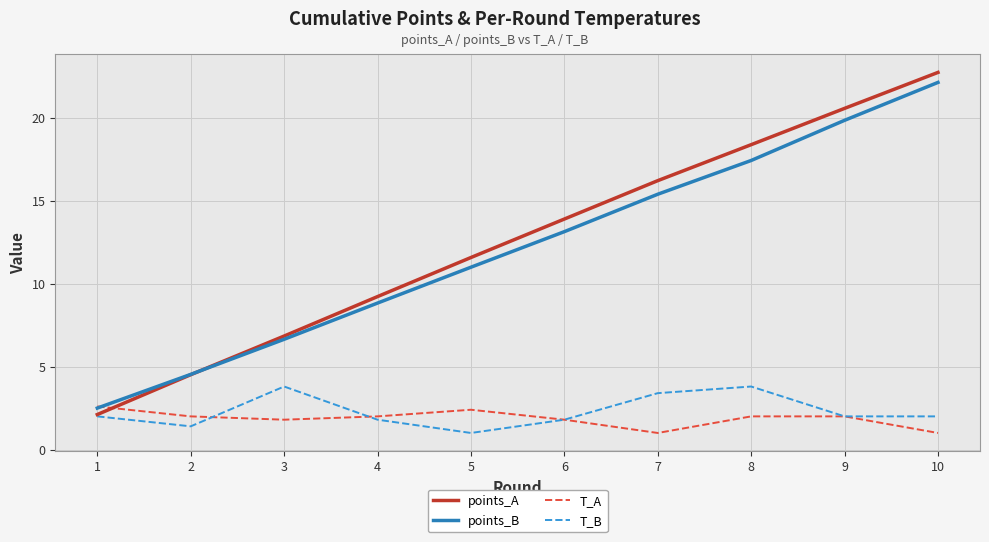

At which label is points_A closest to 12?

5